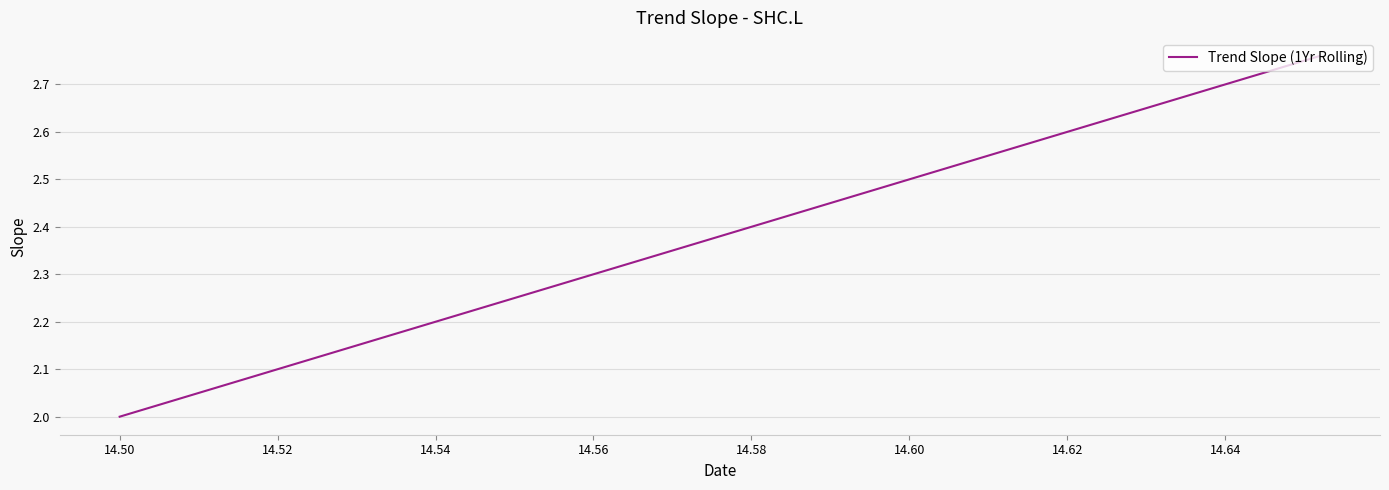

True or false: there are more than 0 points higher than both neighbors.

False